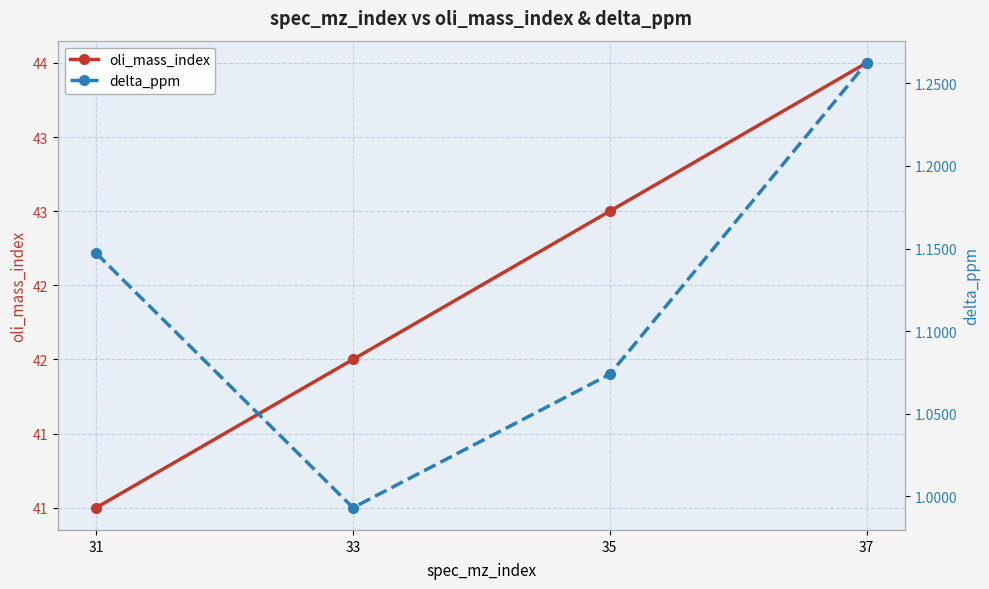

In delta_ppm, how many points are lower than both neighbors (excluding endpoints)?

1